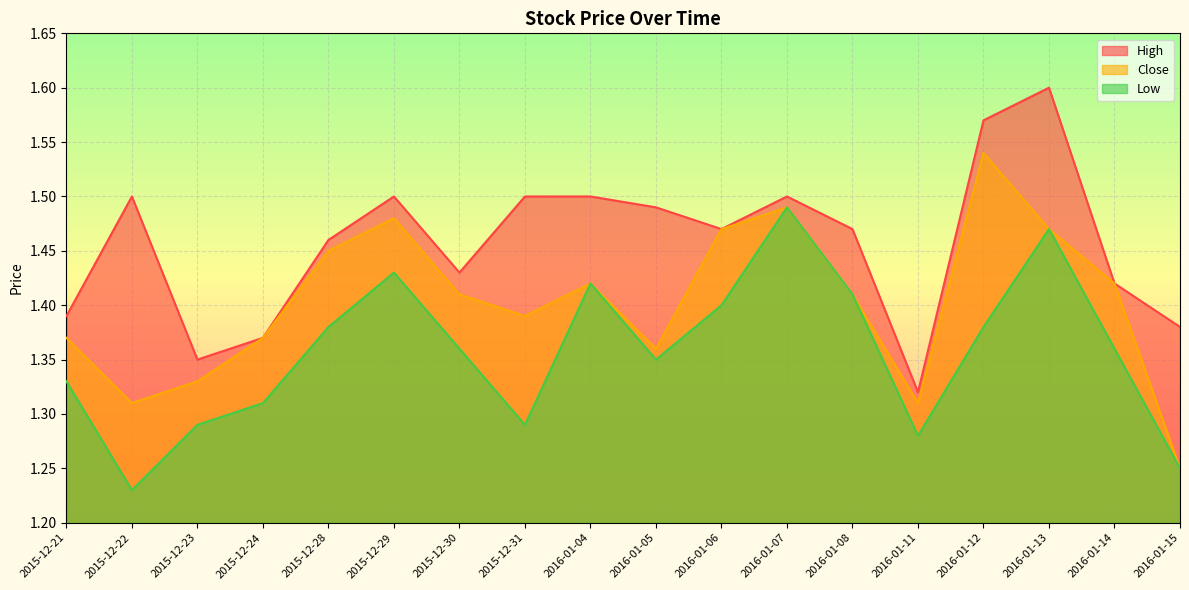

What are all the series names shown in the legend?

High, Close, Low